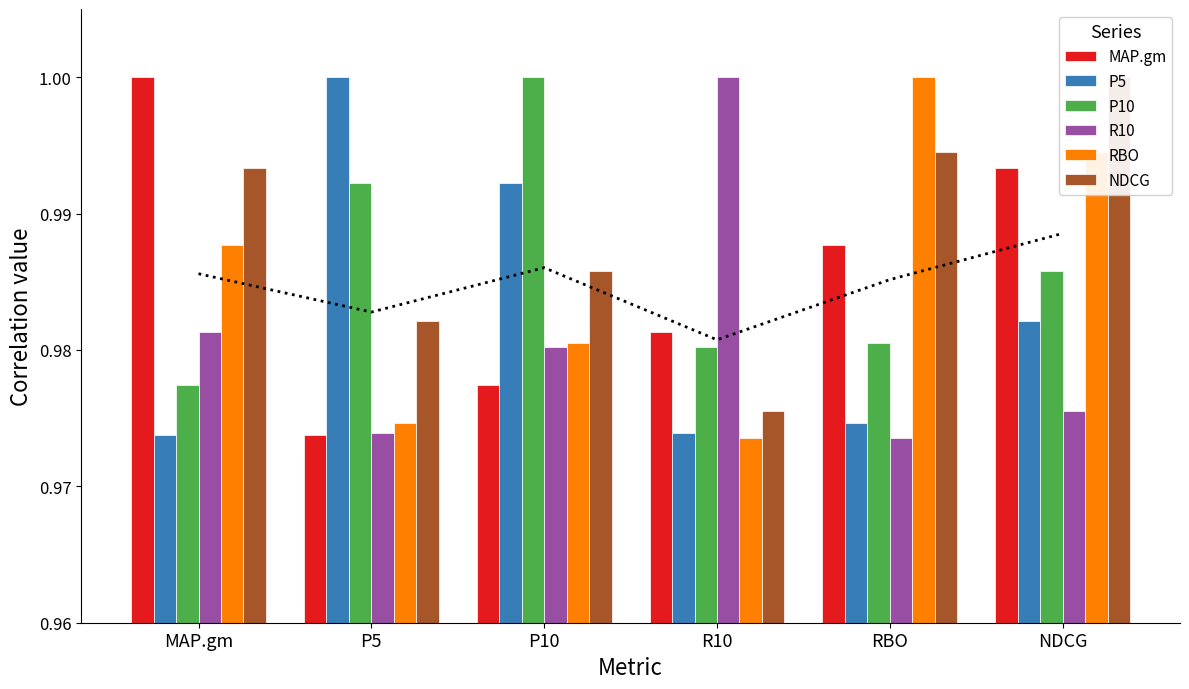

At which category does the chart reach its peak across all series?

MAP.gm